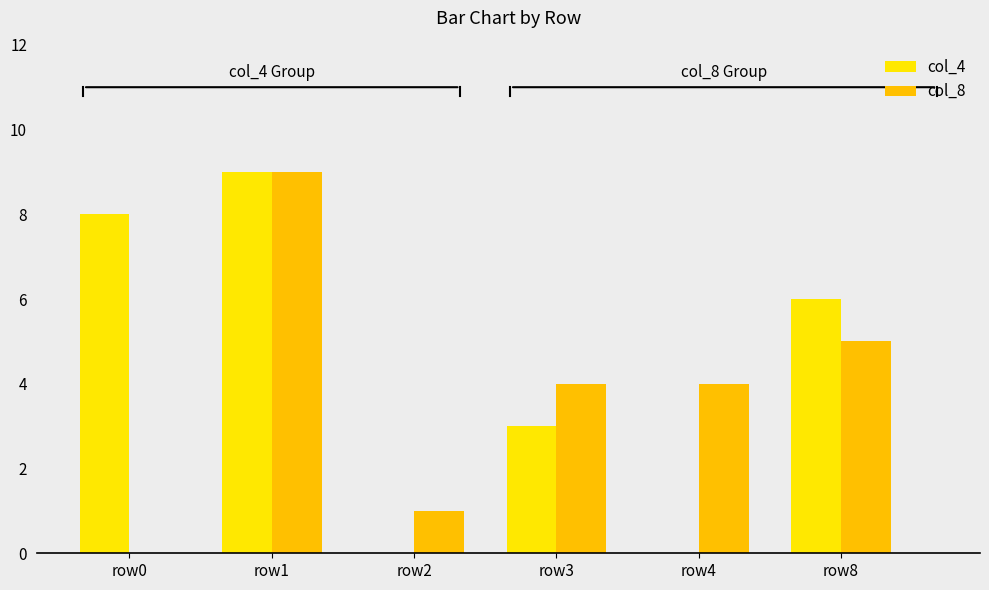

Reading left to right, extract all data points from this chart.

col_4: row0=8	row1=9	row2=0	row3=3	row4=0	row8=6
col_8: row0=0	row1=9	row2=1	row3=4	row4=4	row8=5